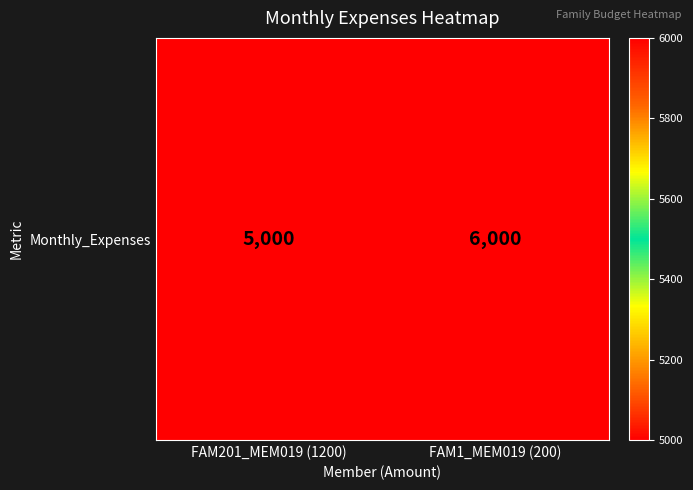

Rank the categories by value from highest to lowest.

FAM1_MEM019 (200), FAM201_MEM019 (1200)